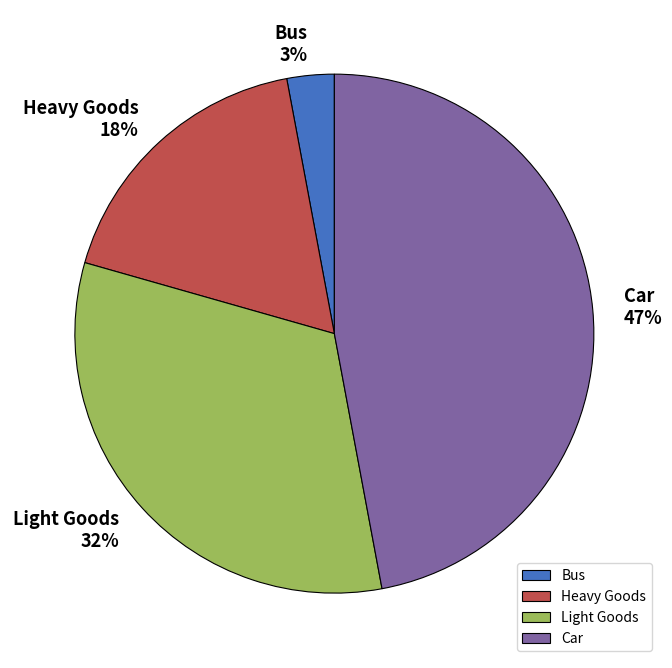

To the nearest percent, what percentage of the pie is Bus?

3%